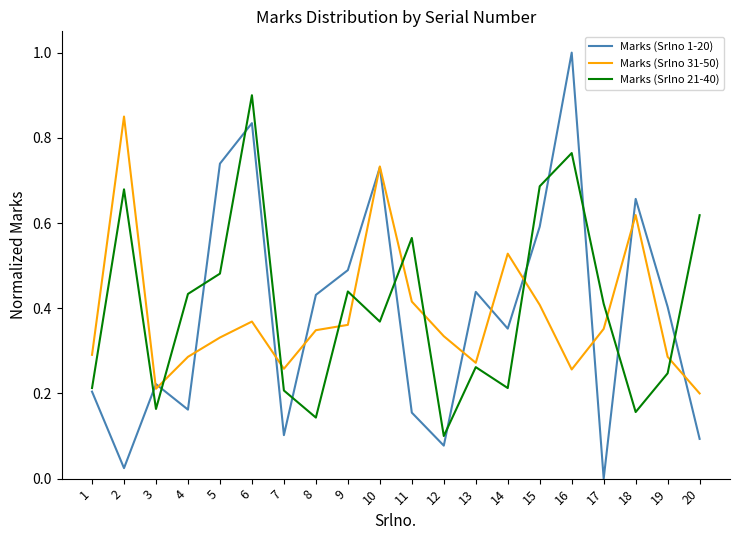

At 7, list the series in order from smallest to largest.

Marks (Srlno 1-20), Marks (Srlno 21-40), Marks (Srlno 31-50)